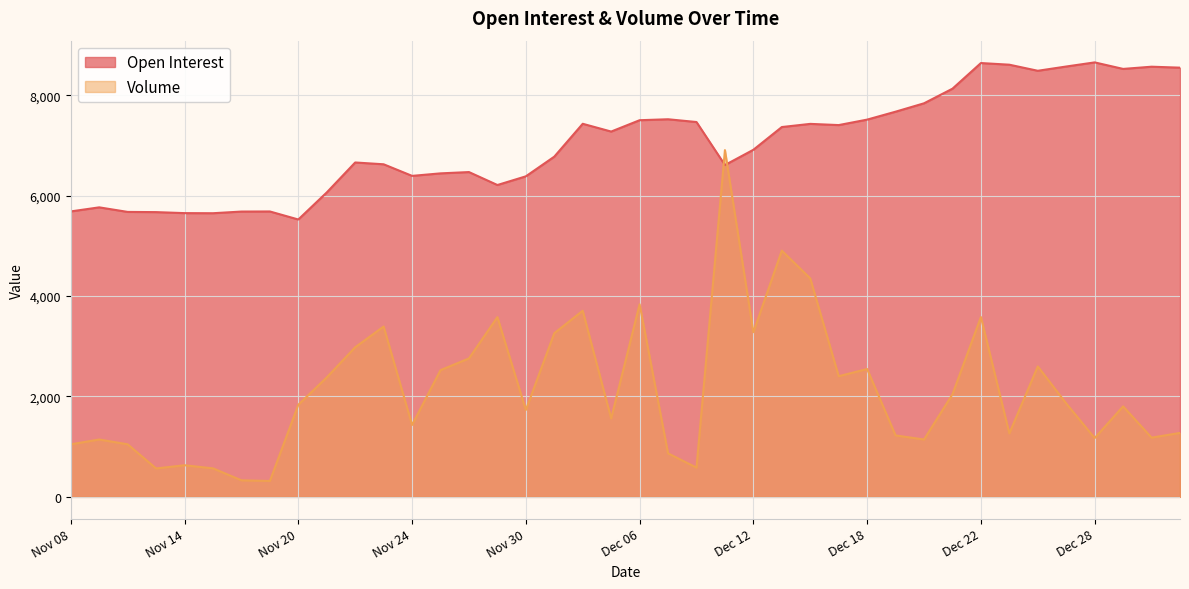

Which category has the lowest value in the Volume series?

Nov 17